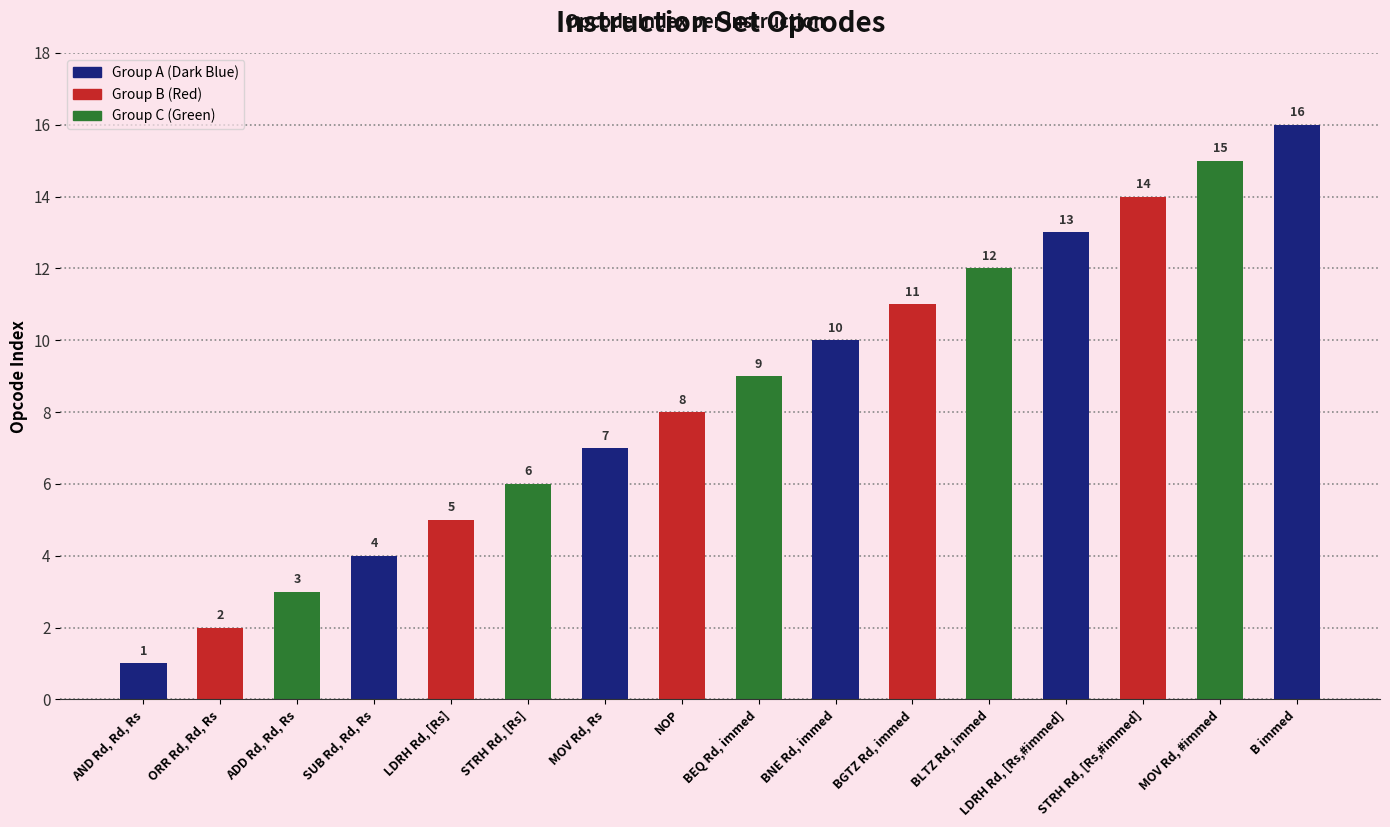

What is the difference between the values at MOV Rd, #immed and MOV Rd, Rs?

8